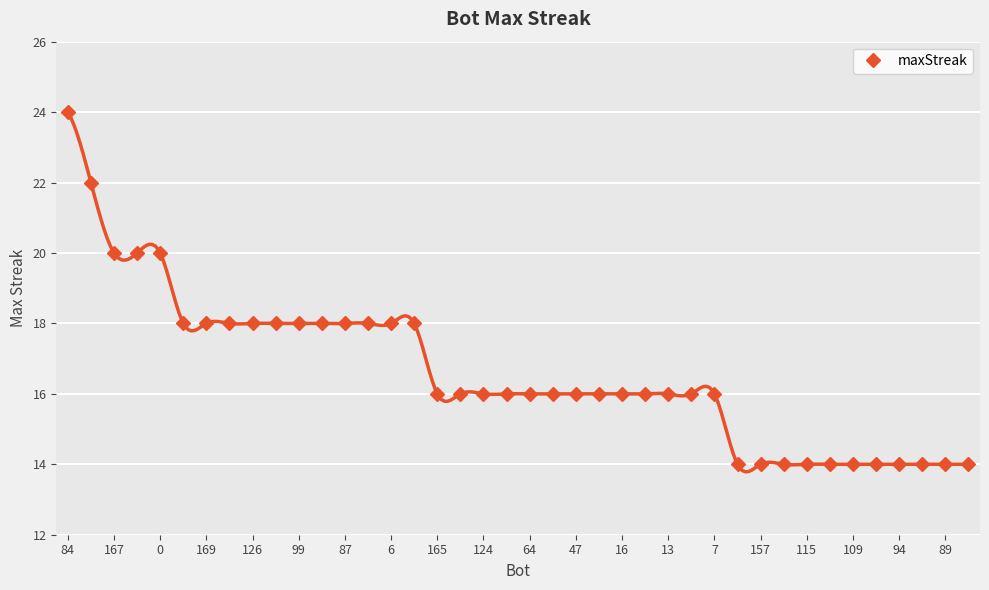

What is the smallest value displayed?

14